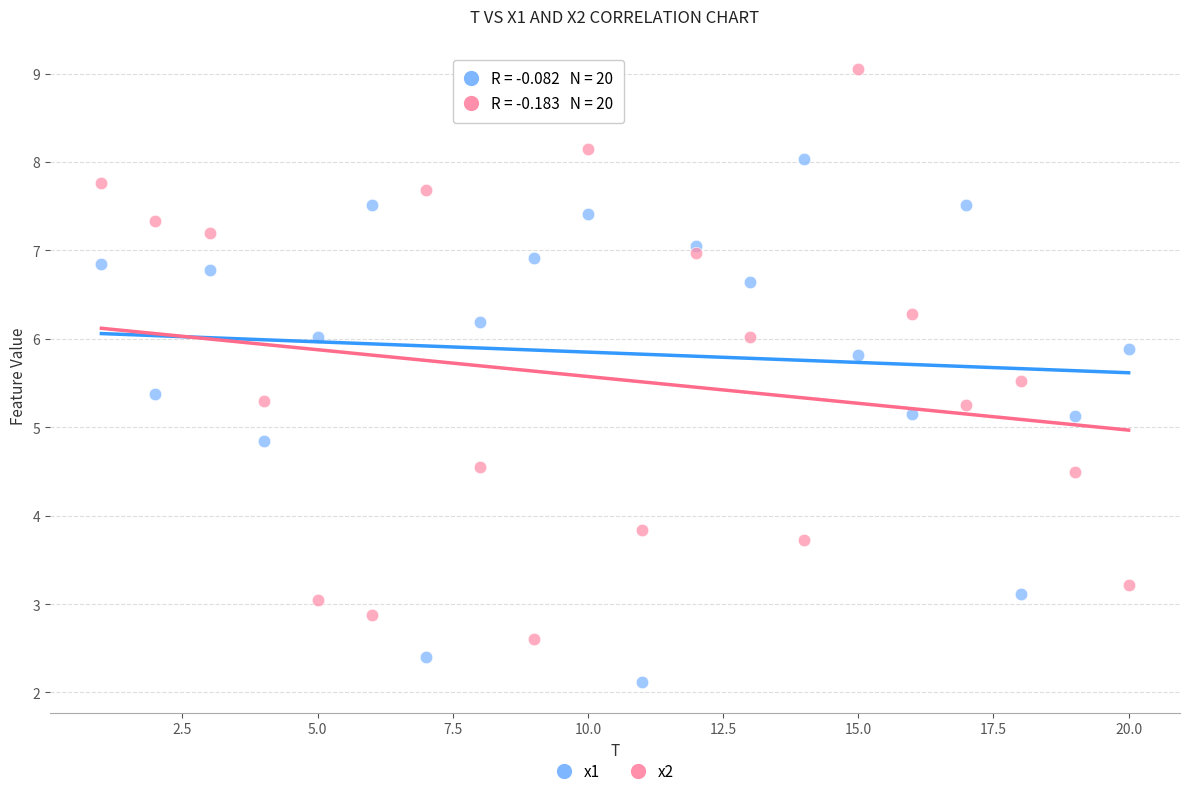

Which series reaches the minimum Y coordinate?

x1